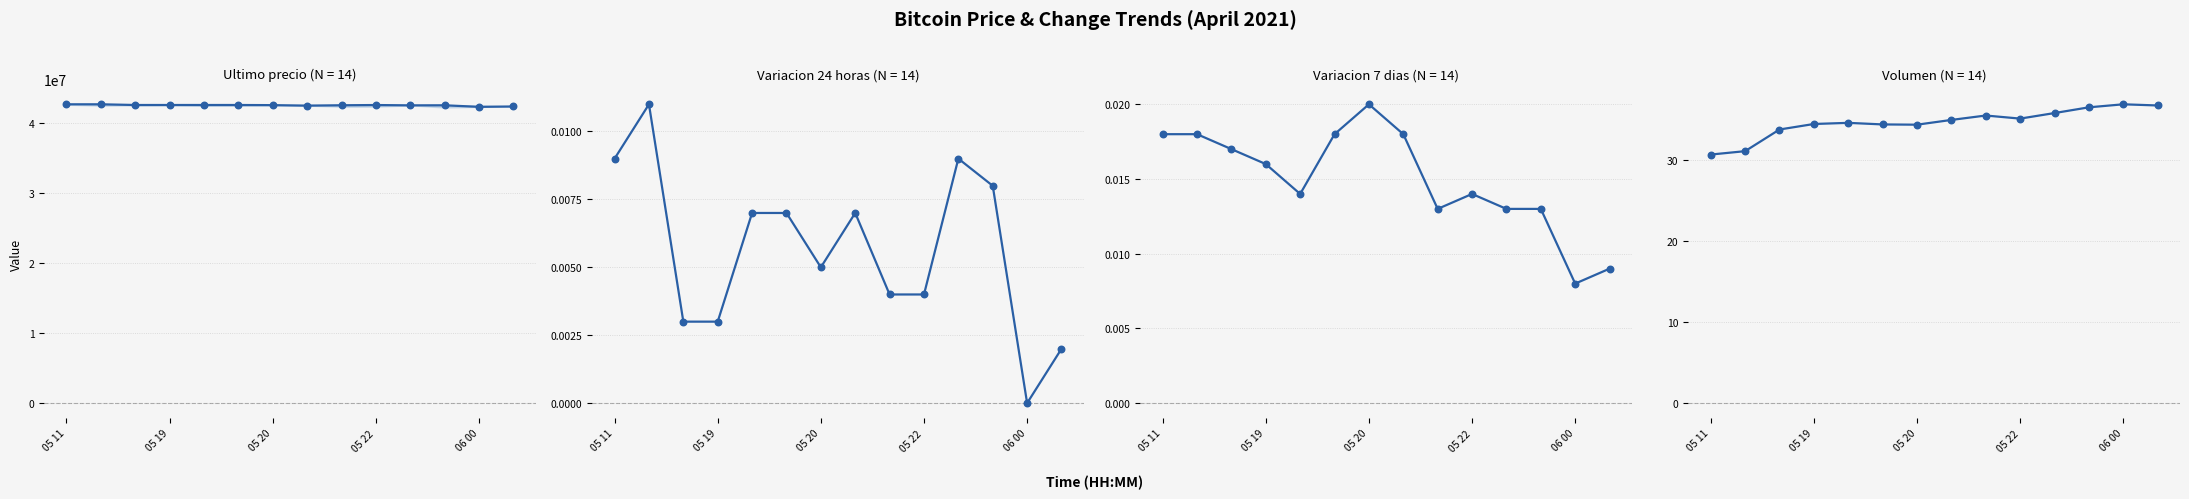

Which series contains the highest Y value?

Ultimo precio